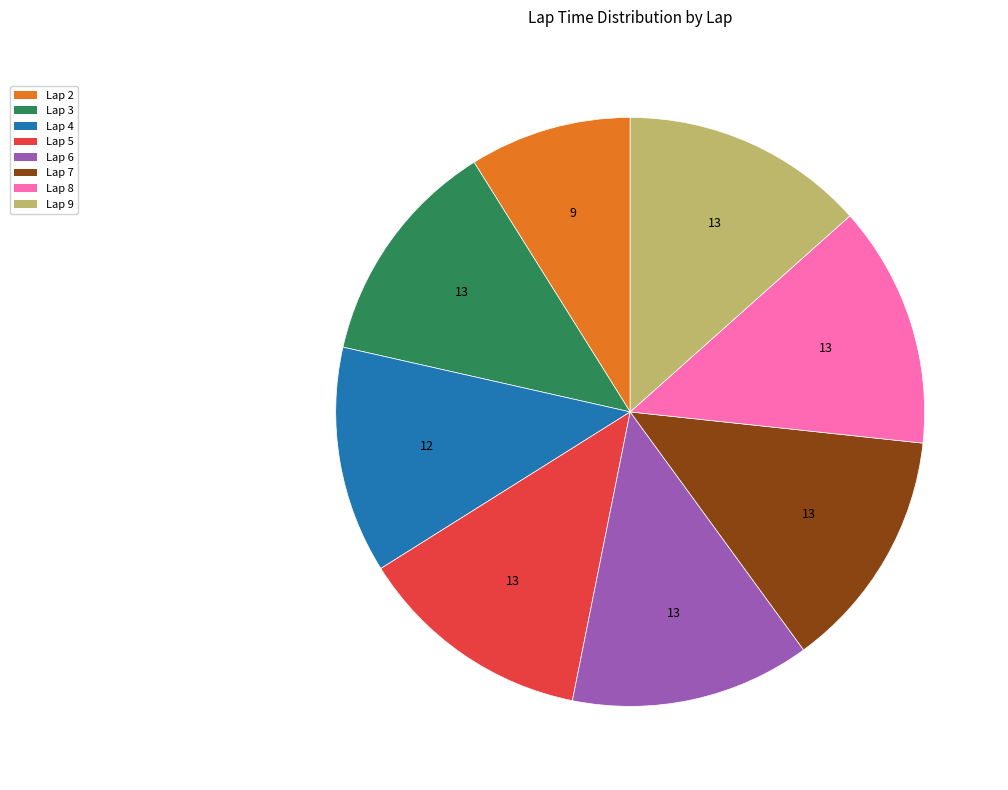

How many slices are in this pie chart?

8